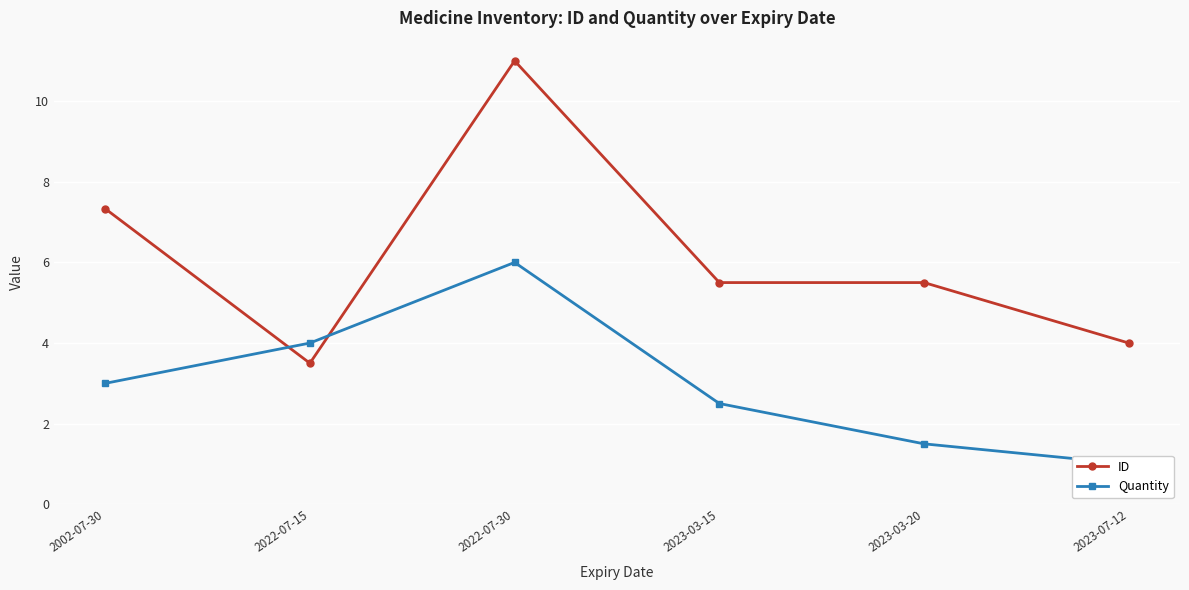

True or false: ID has a value of 5.5 at 2023-03-15.

True